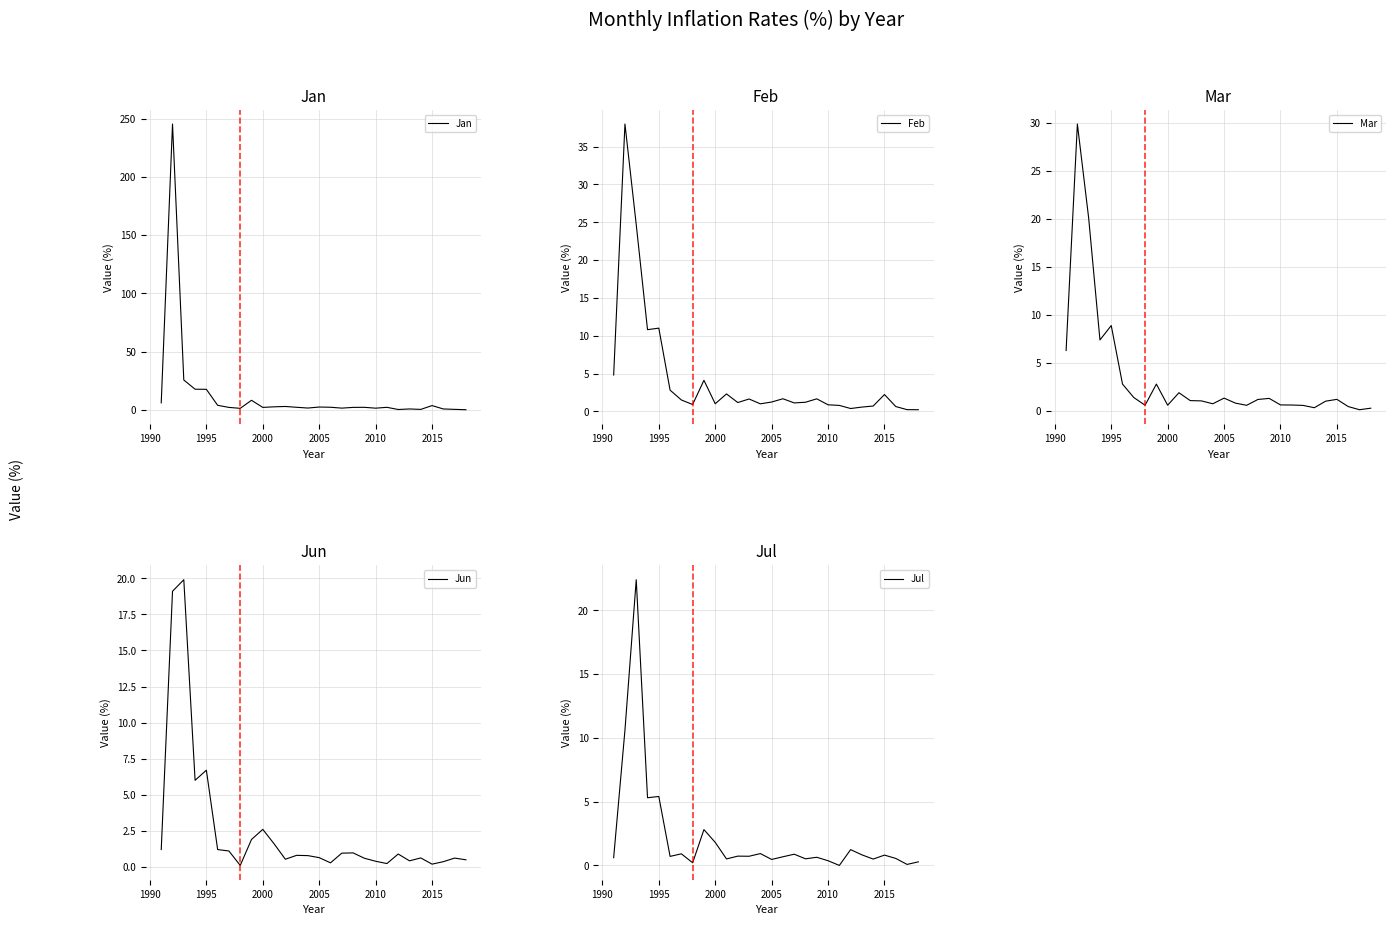

Is it true that Jan equals 1.6 at 2010?

True